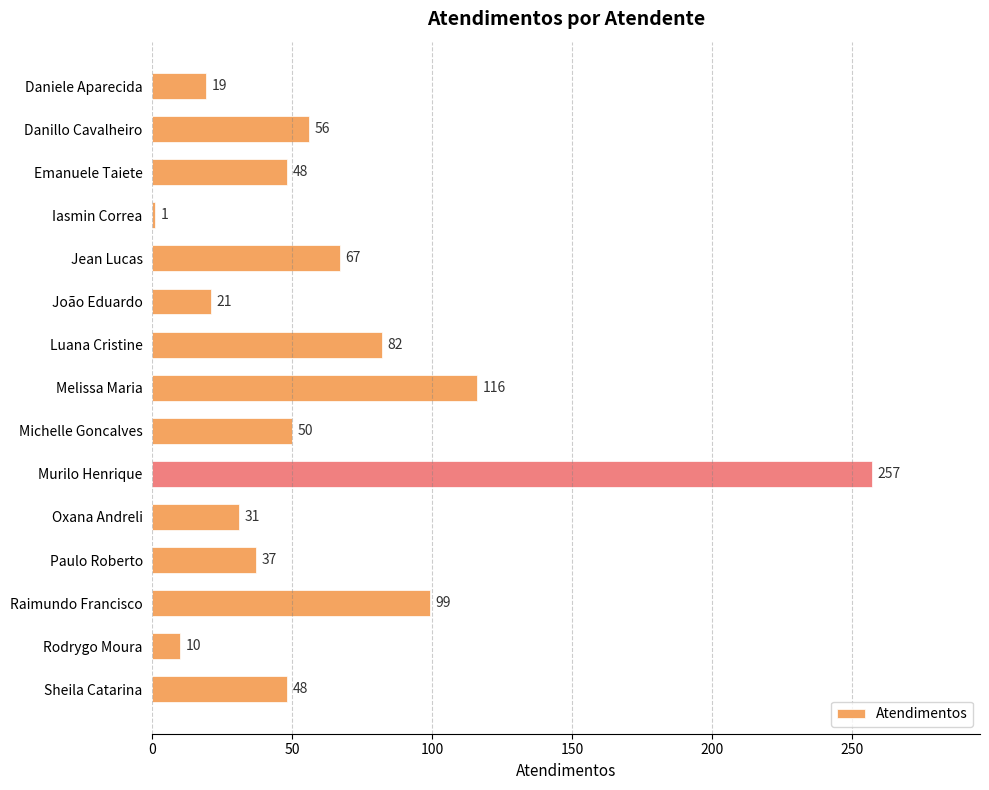

Reading top to bottom, list all the values displayed in this chart.

19	56	48	1	67	21	82	116	50	257	31	37	99	10	48